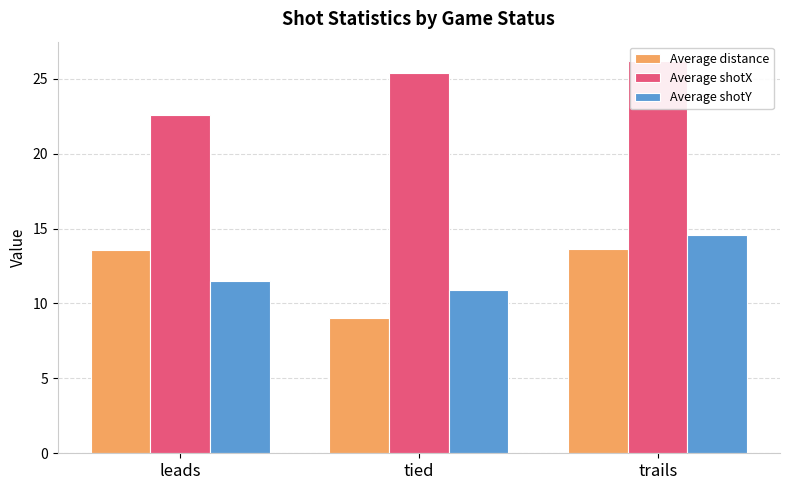

What is the value of the Average shotX bar at the 3rd from the left?

26.2